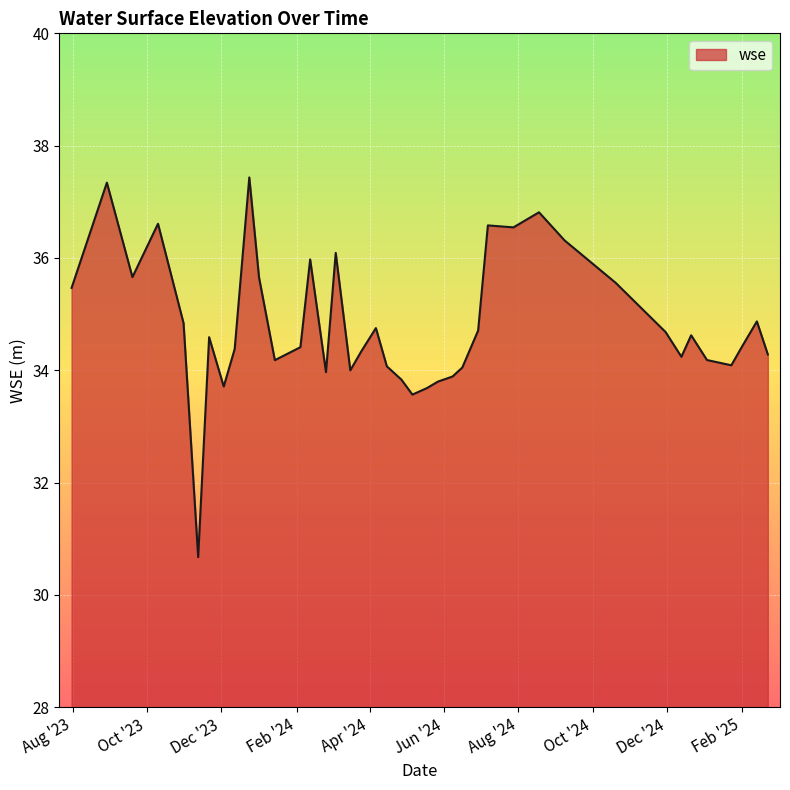

What is the smallest value displayed?

30.7